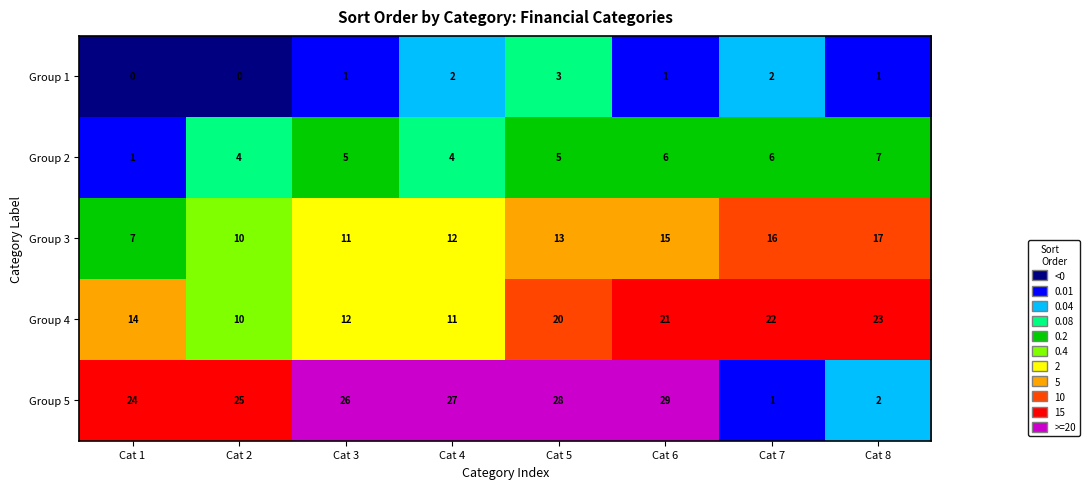

Rank the series by their average value, from lowest to highest.

Group 1, Group 2, Group 3, Group 4, Group 5